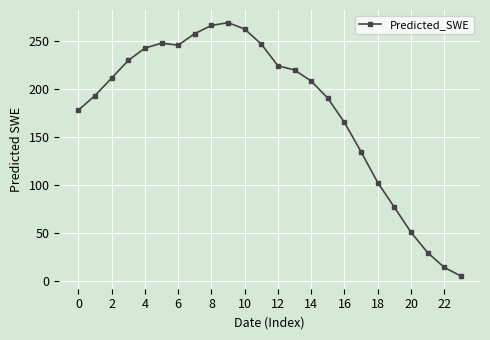

What is the sum of all values?

4277.4